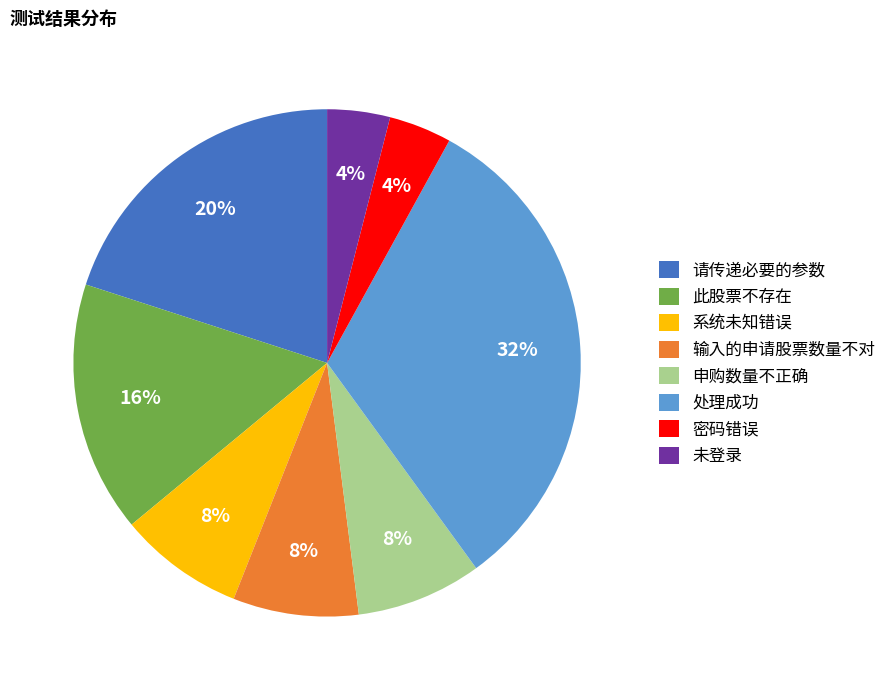

Which has a higher value, 处理成功 or 输入的申请股票数量不对?

处理成功